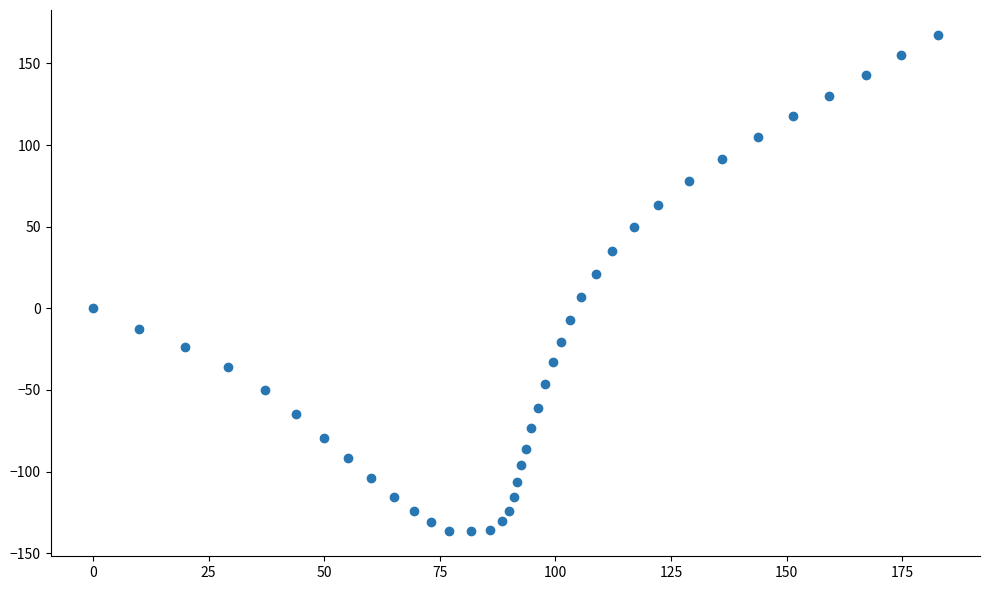

What is the range of X values (max minus min)?

182.7